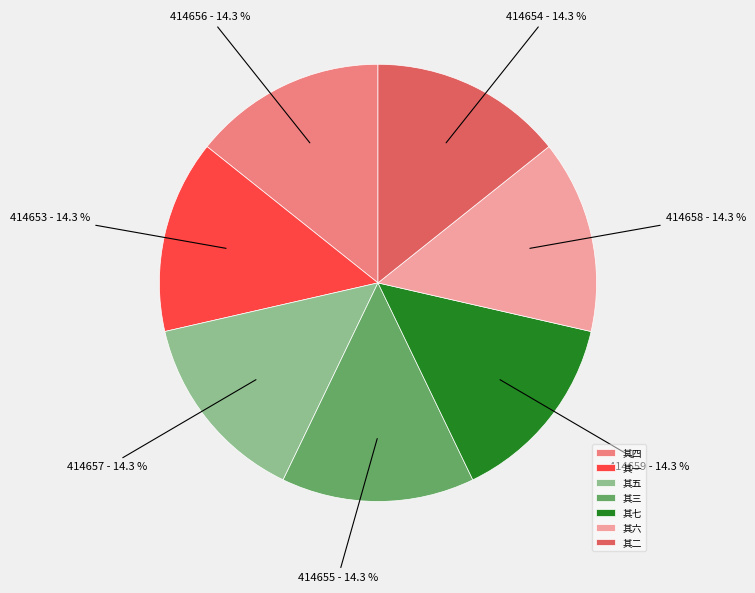

The 其七 slice represents 14% of the pie. True or false?

True